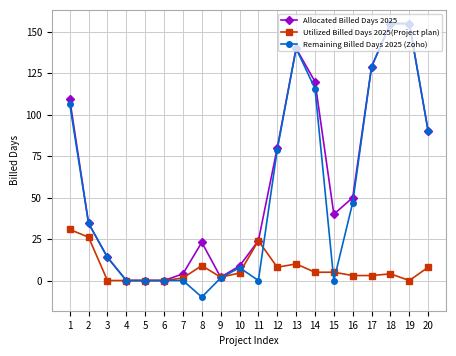

The Allocated Billed Days 2025 series shows 15.4 at 10. True or false?

False